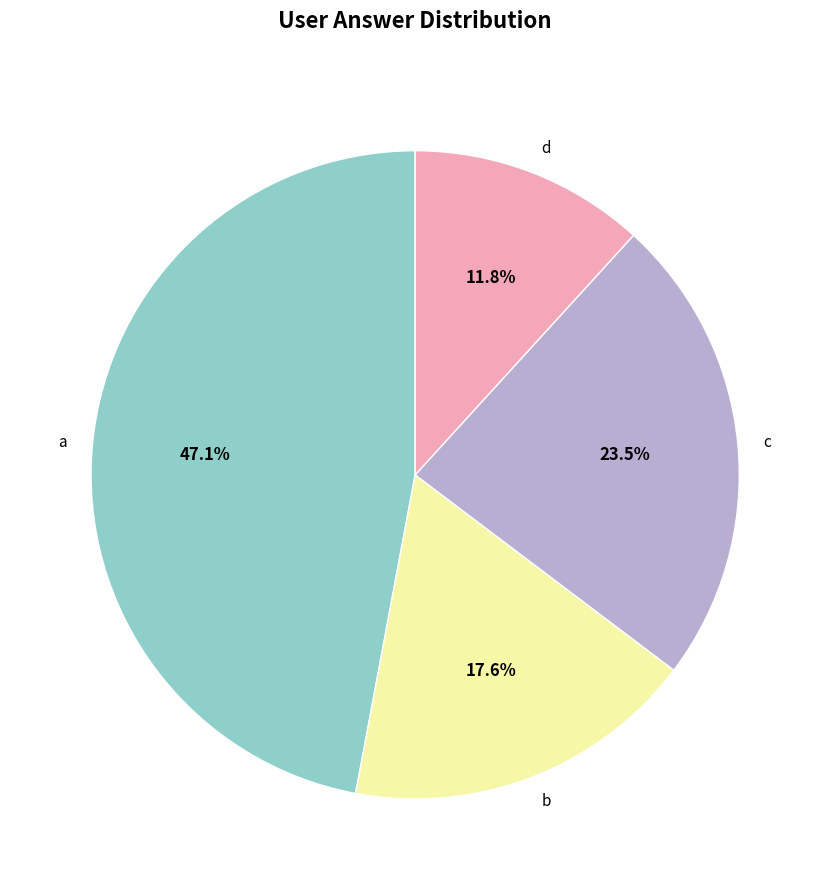

Which category has the smallest portion of the pie?

d